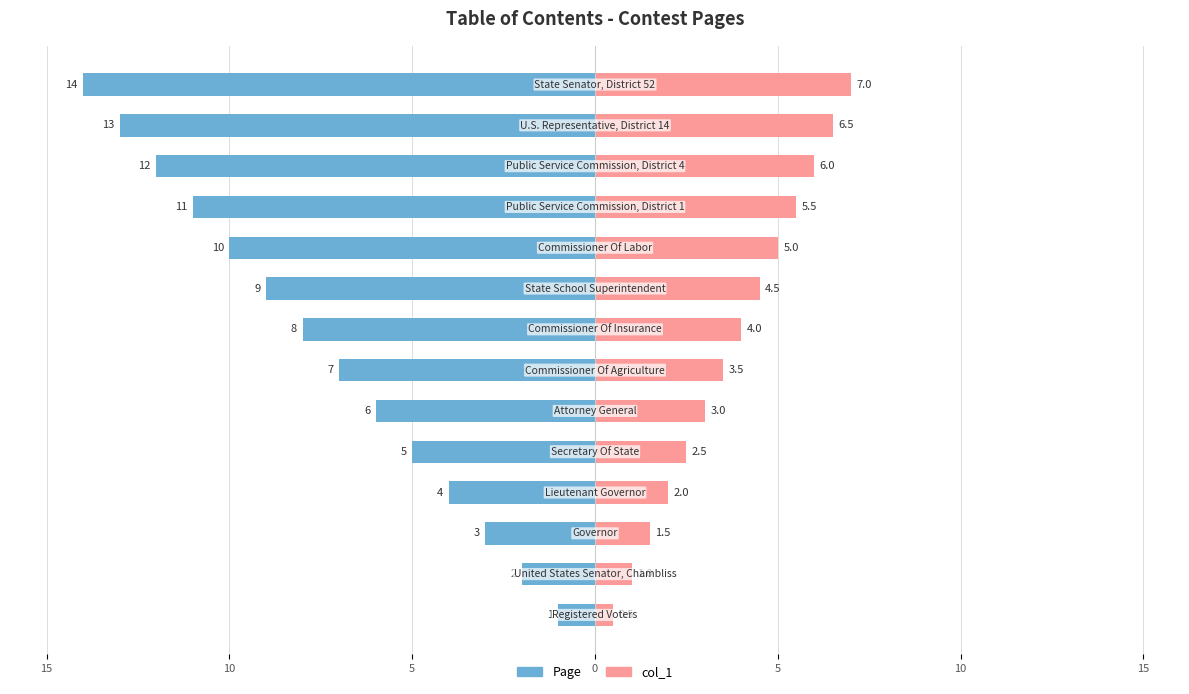

How many bars are there in total?

28